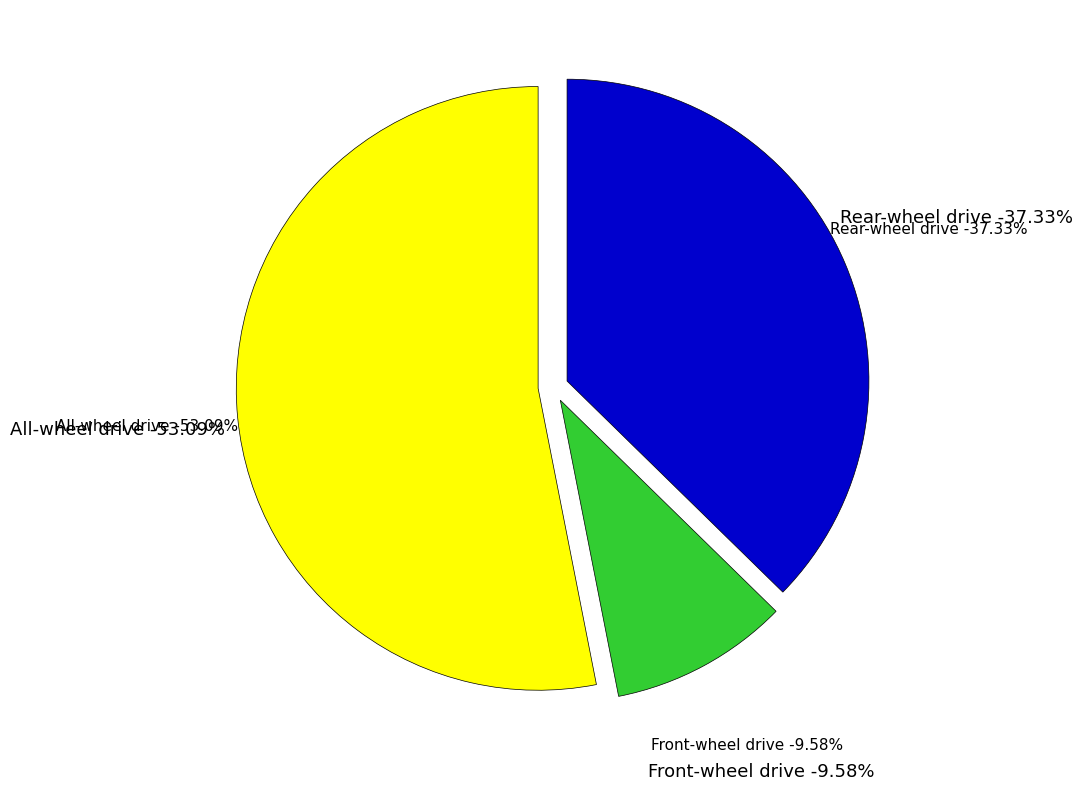

Do Rear-wheel drive and Four-wheel drive together represent more than half of the pie?

No